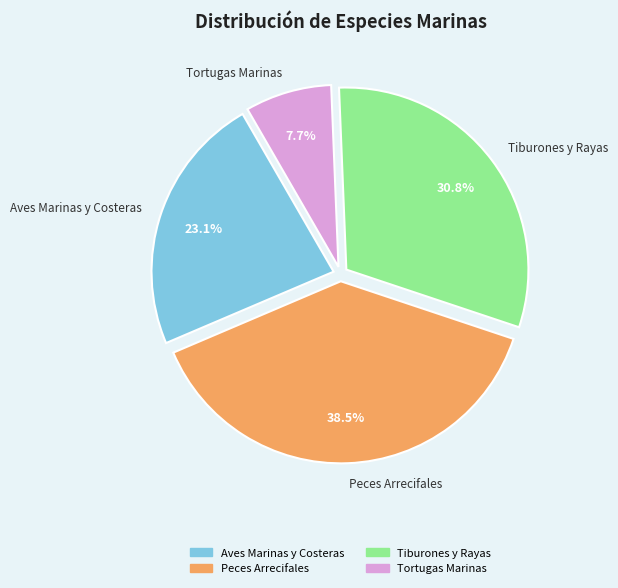

Which category has the smallest portion of the pie?

Tortugas Marinas